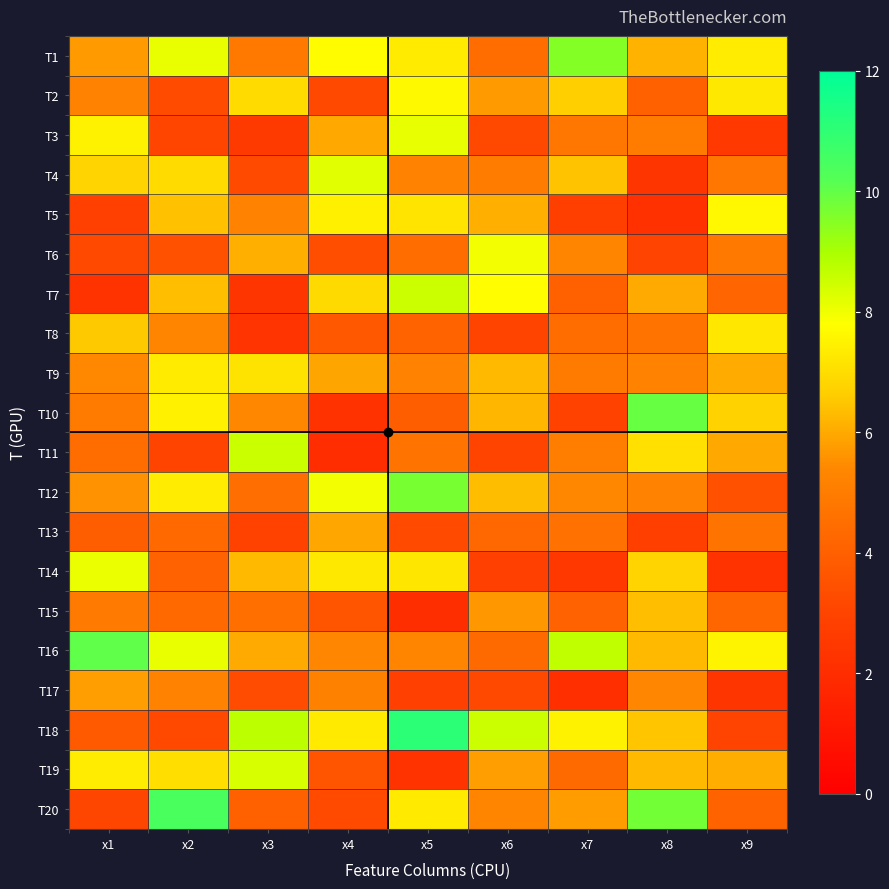

Count the number of categories in the chart.

9